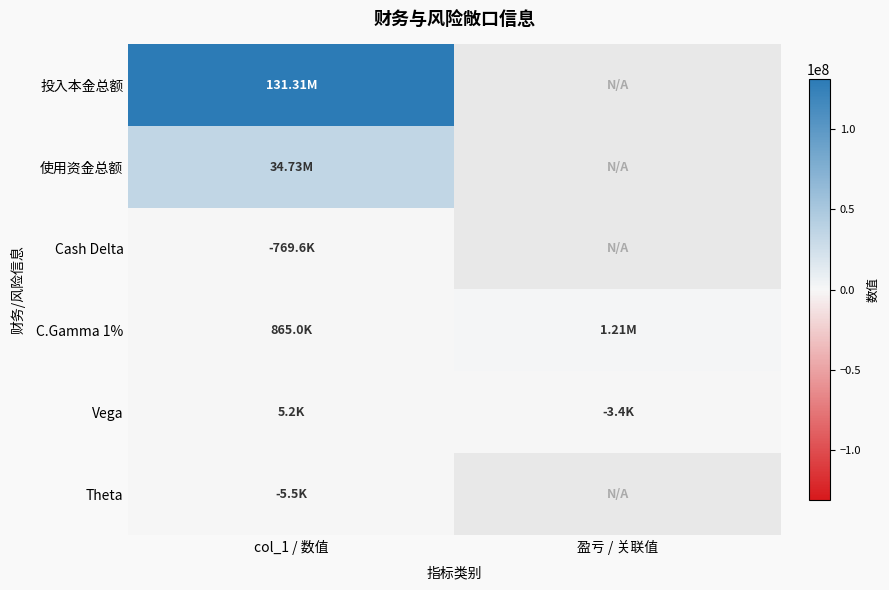

List the series in order of their peak value, lowest first.

Cash Delta, Theta, Vega, C.Gamma 1%, 使用资金总额, 投入本金总额